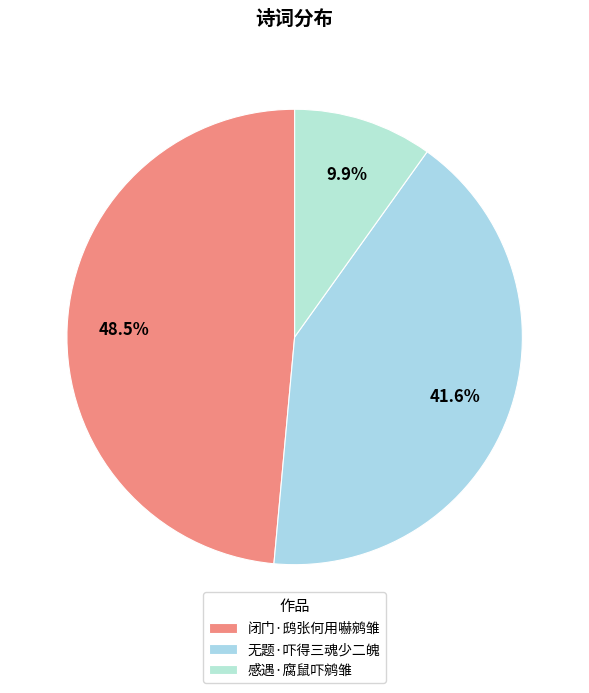

To the nearest percent, what is the average slice percentage?

33%